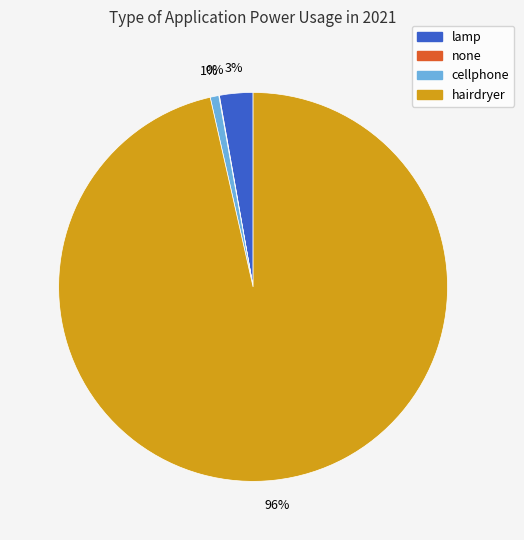

To the nearest percent, what is the average slice percentage?

25%